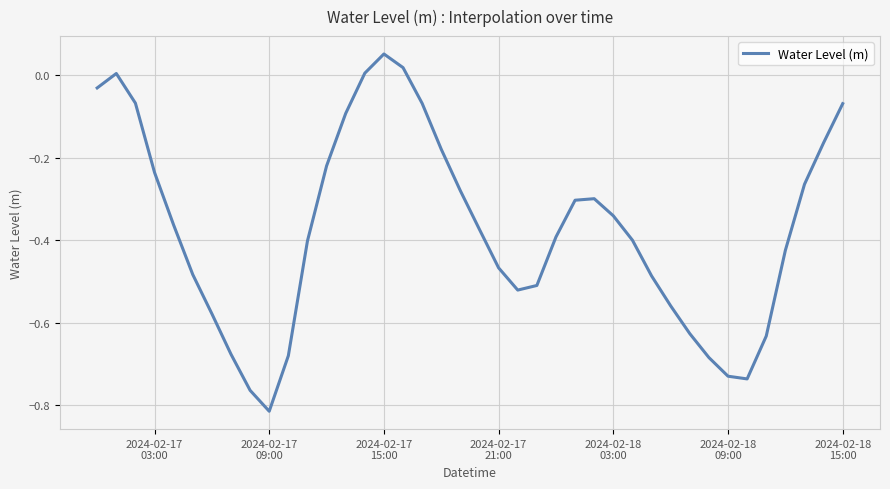

How many values exceed 0?

4